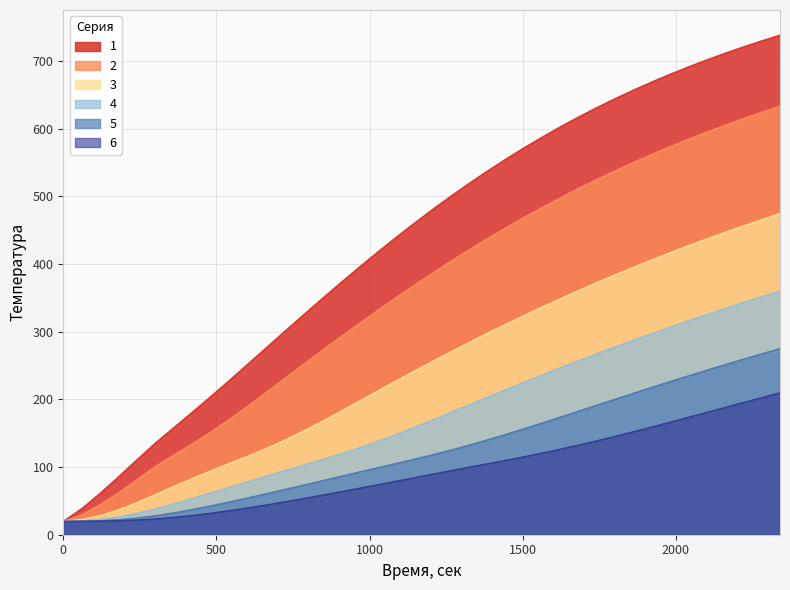

List the series in order of their peak value, highest first.

1, 2, 3, 4, 5, 6